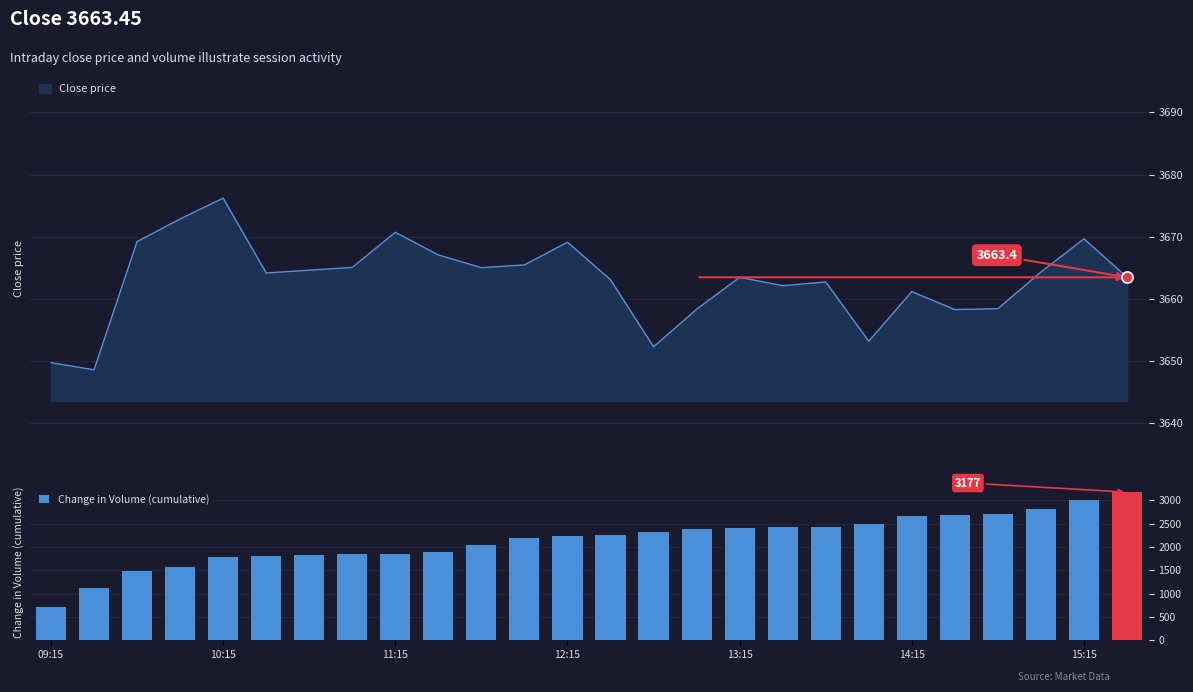

What is the average value of the Change in Volume (cumulative) series?

2161